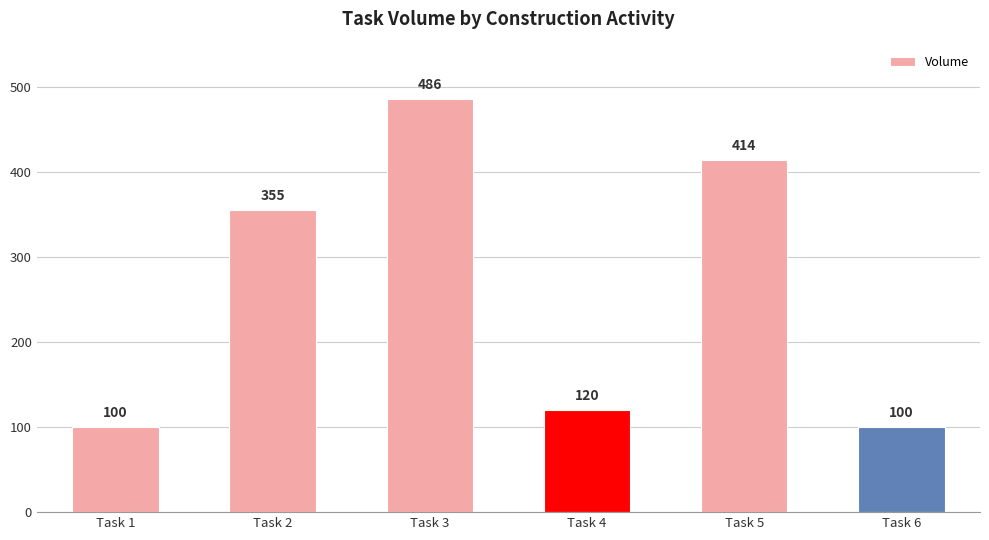

The chart shows a value of 722 at Task 5. True or false?

False